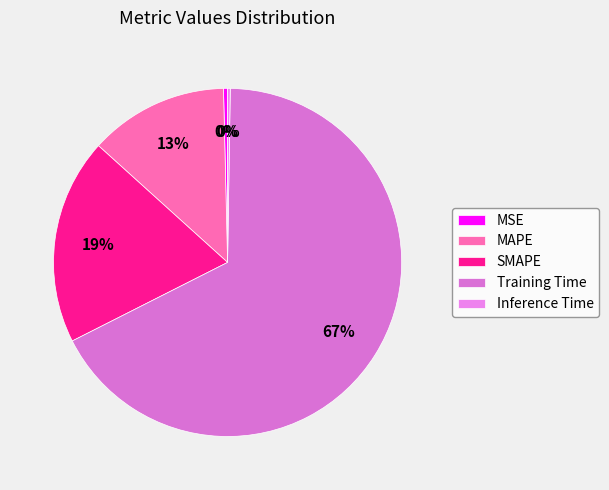

How many slices are in this pie chart?

5